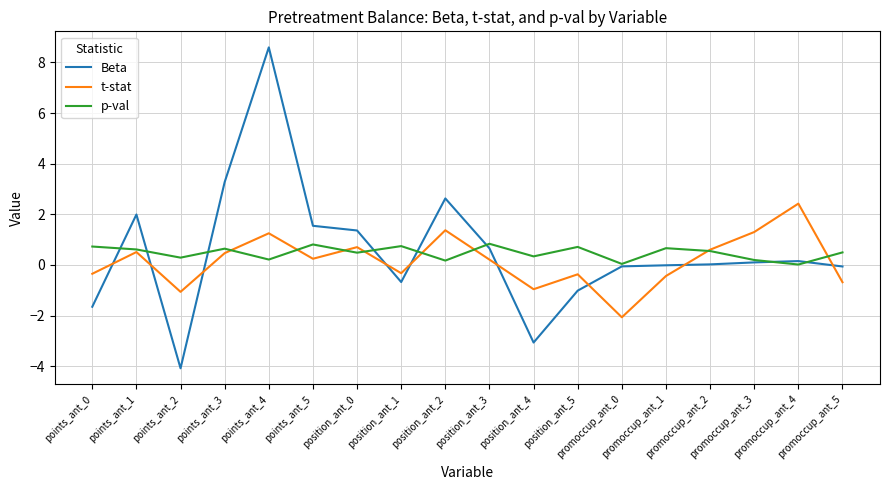

Which series has the largest range (max minus min)?

Beta